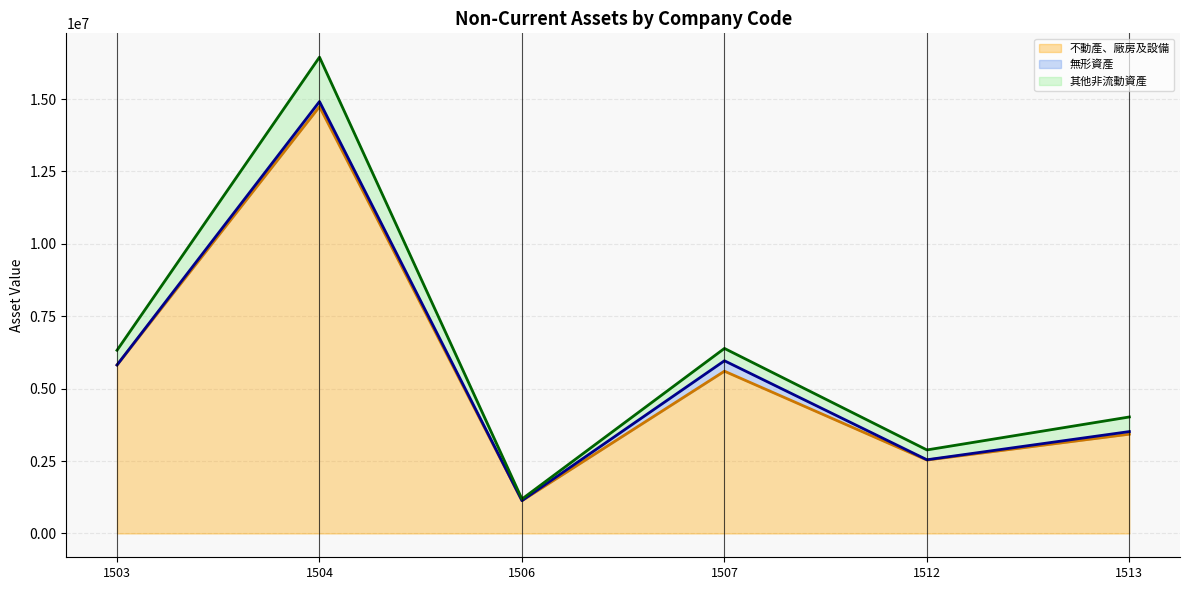

Where is 不動產、廠房及設備 nearest to the value 7935745?

1503